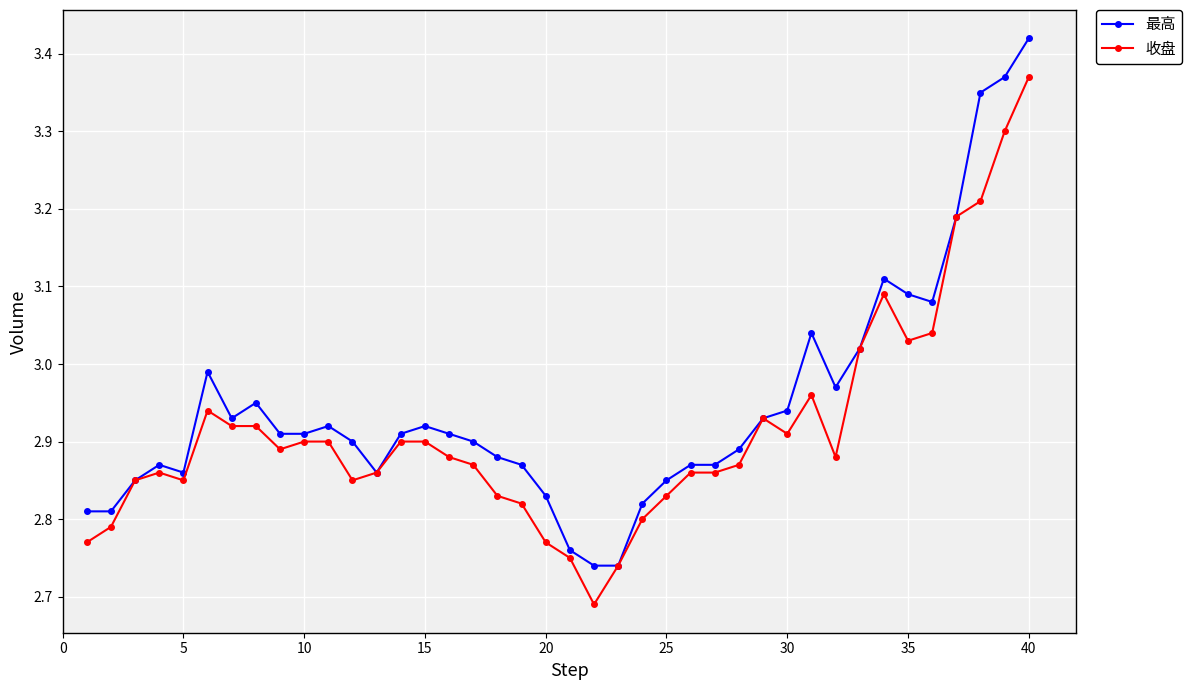

Which series has the largest total across all categories?

最高